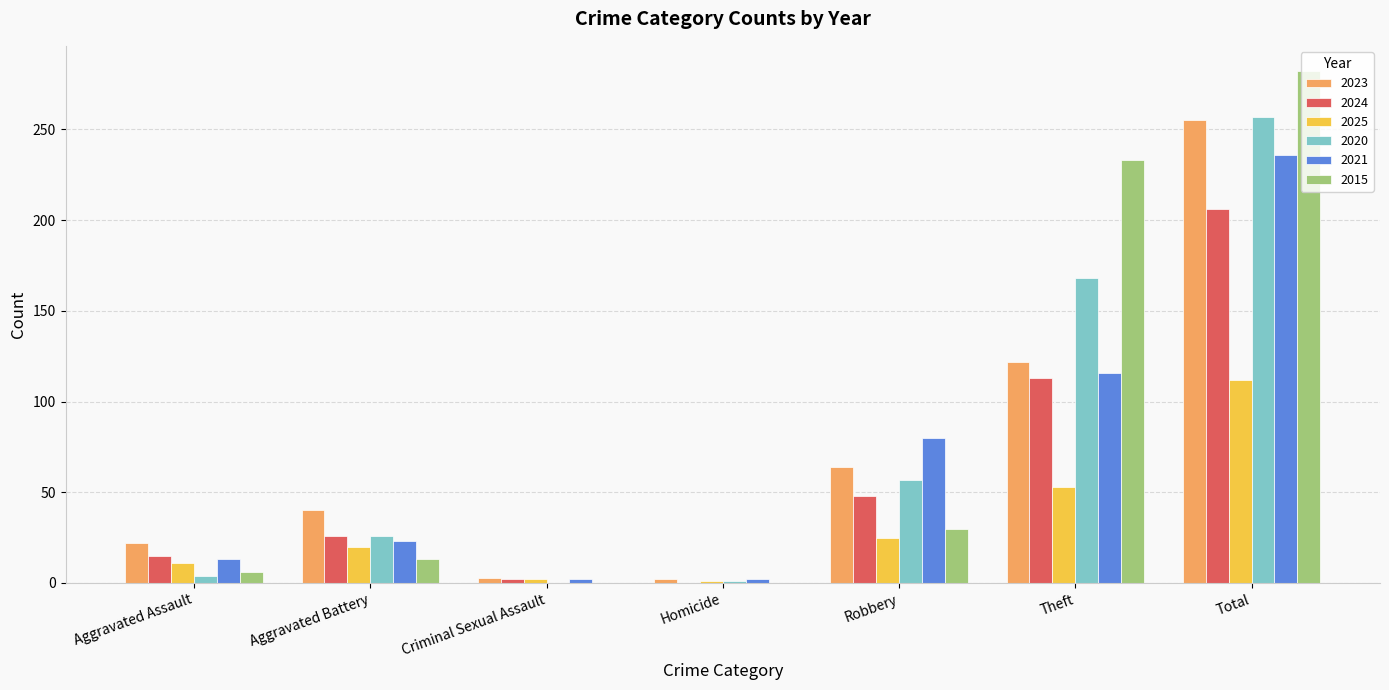

What is the spread (max minus min) of values at Total?

170